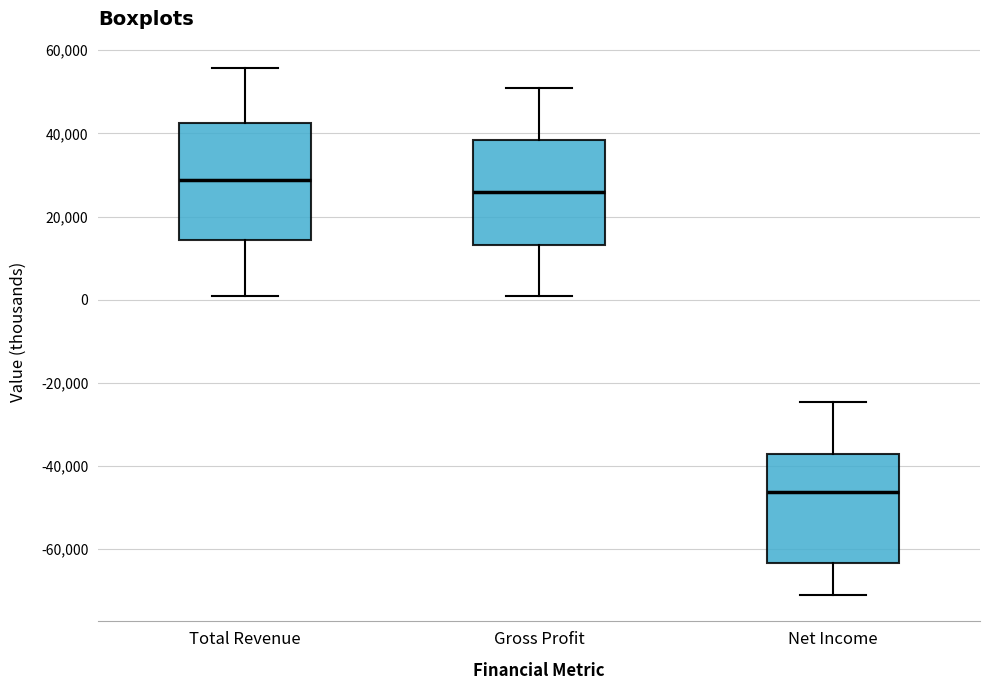

Which box has the highest median line?

Total Revenue